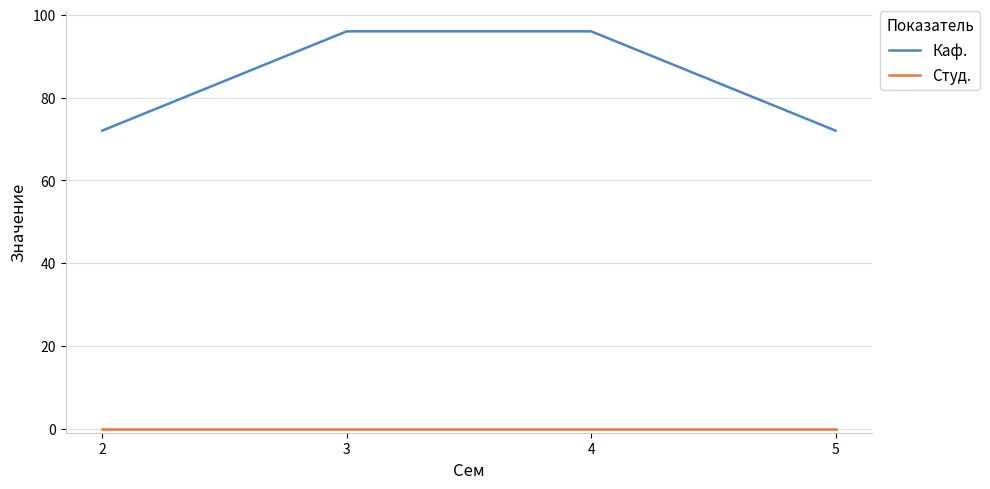

What is the greatest value displayed?

96